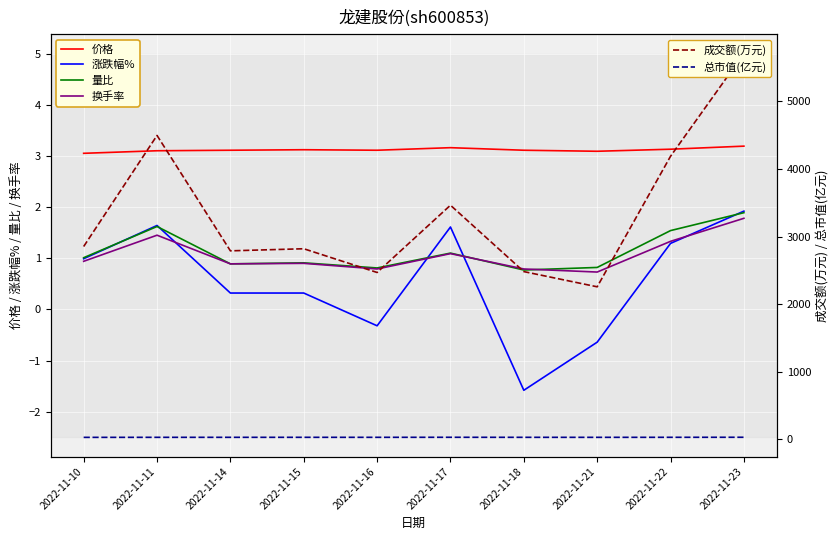

True or false: 换手率 has more than 2 interior local peaks.

True